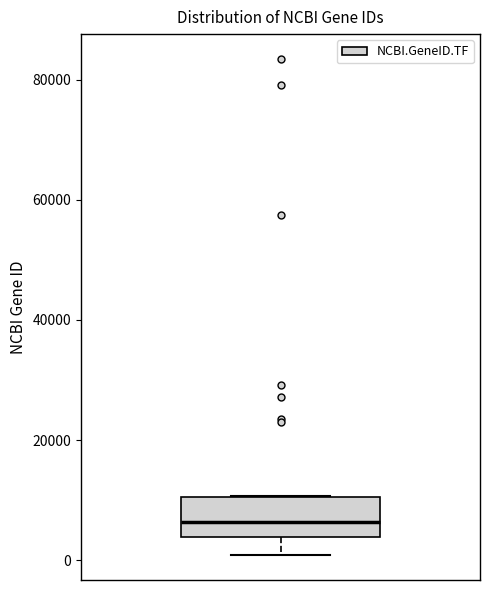

Where does the lower whisker of the box end on the y-axis? The values are not printed on the chart, so give them approximately, as read against the axis.

0